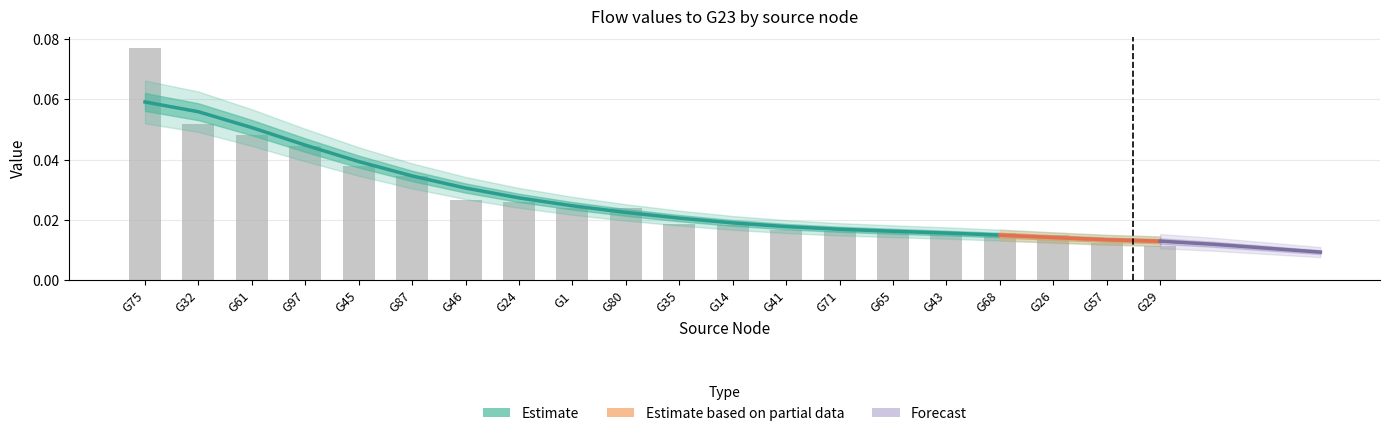

Does the chart contain any negative values?

No